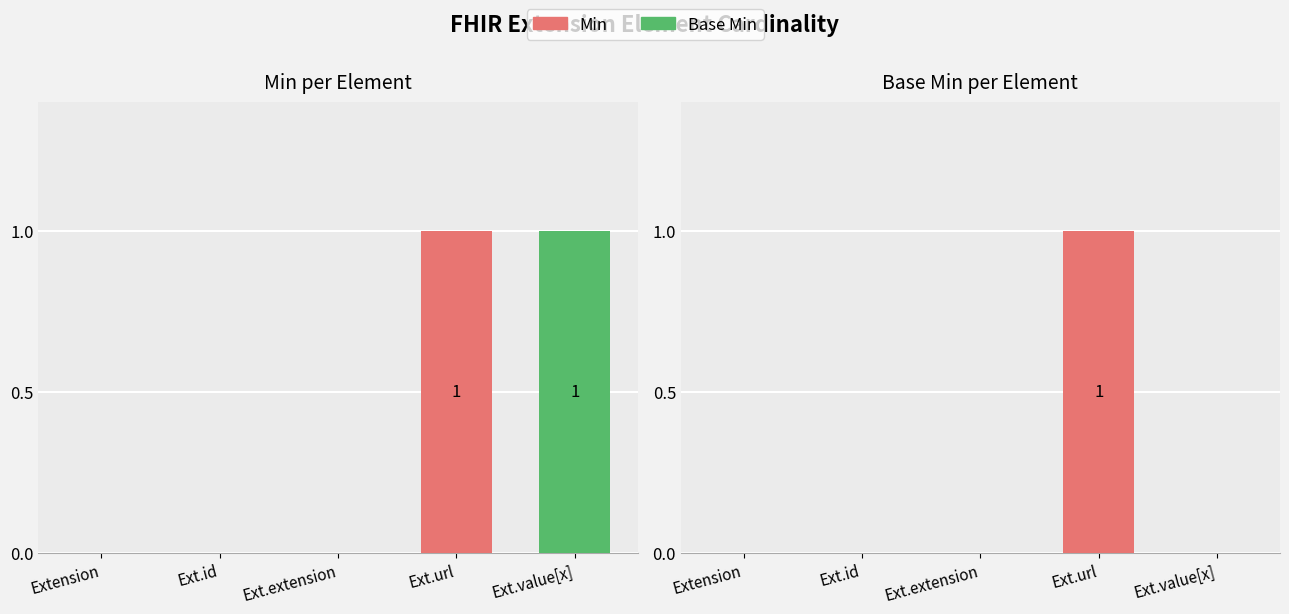

What are all the series names shown in the legend?

Min, Base Min